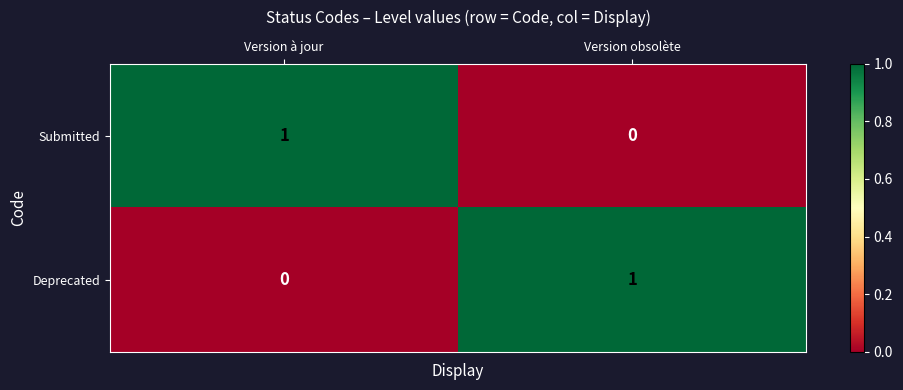

At which label does Deprecated reach its peak?

Version obsolète